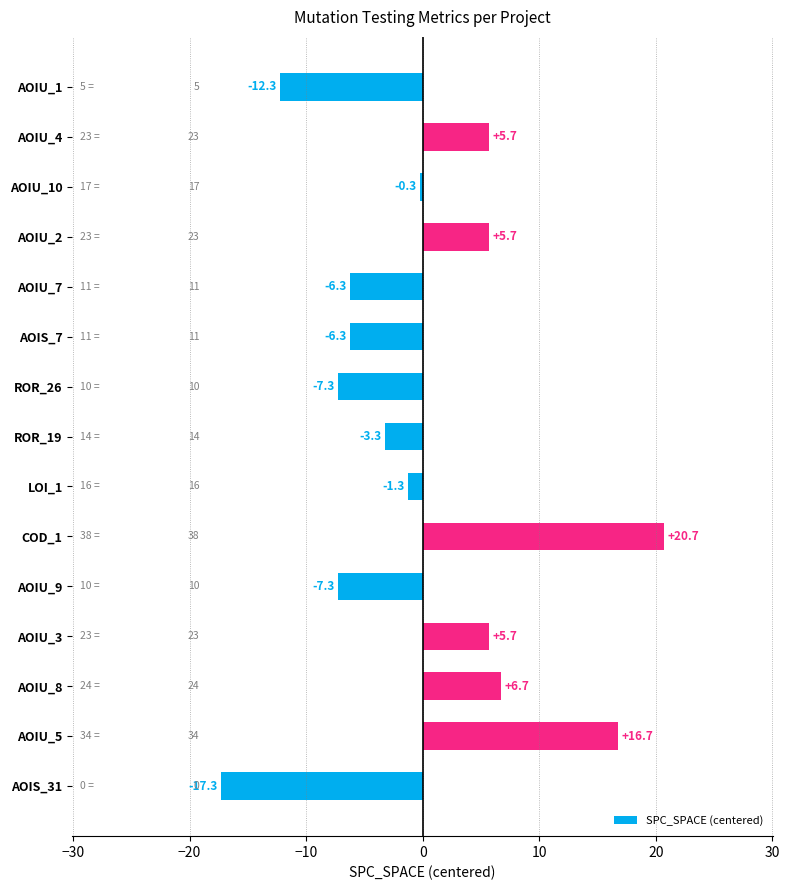

What is the difference between the values at AOIS_7 and AOIU_4?

12.0